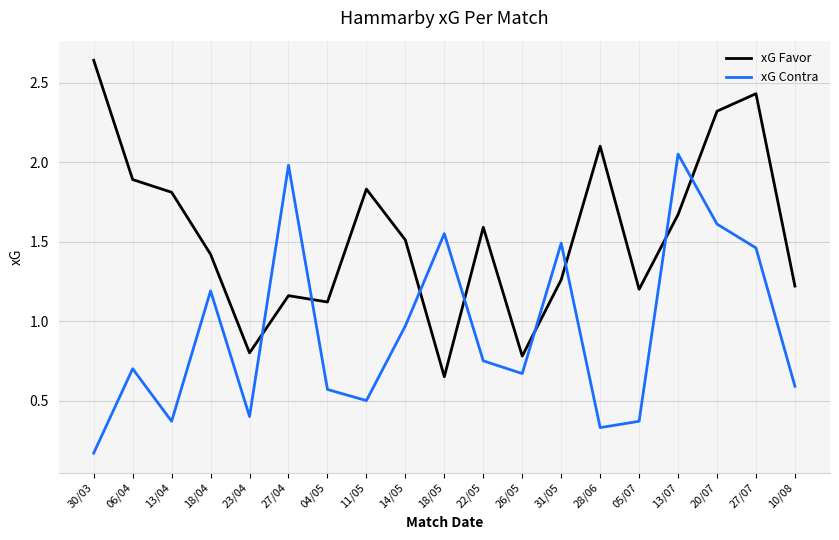

What is the difference between the xG Favor values at 05/07 and 30/03?

1.4